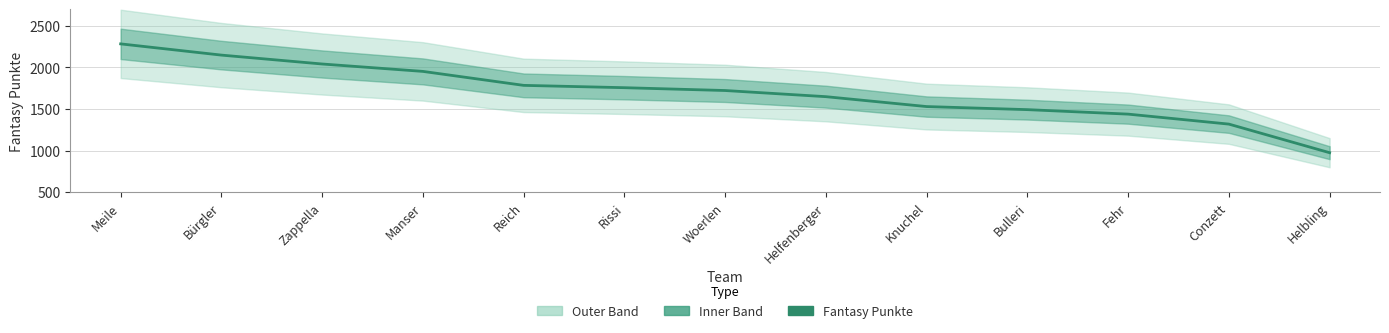

The chart shows a value of 622 at Bulleri. True or false?

False